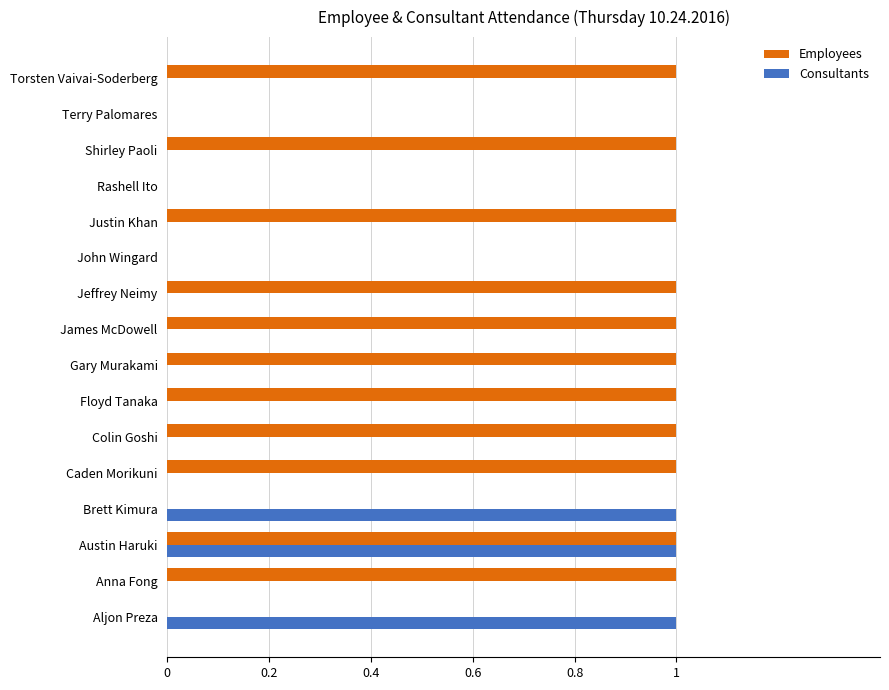

What is the maximum value for Consultants?

1